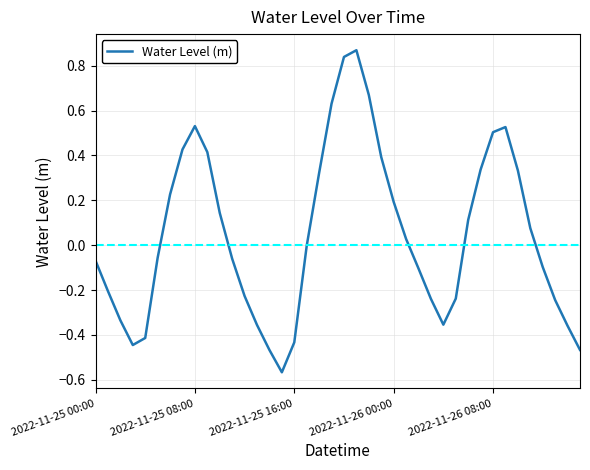

What is the difference between the maximum and minimum values?

1.4